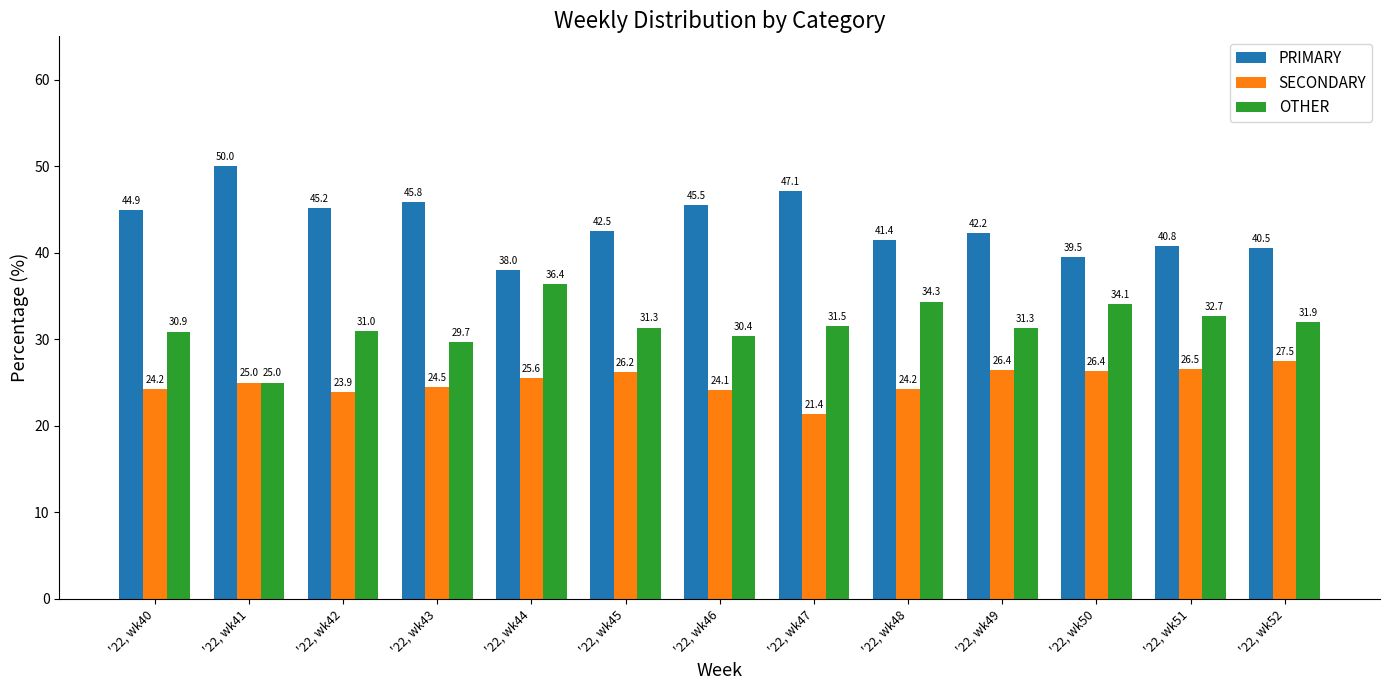

How many bars are there in total?

39